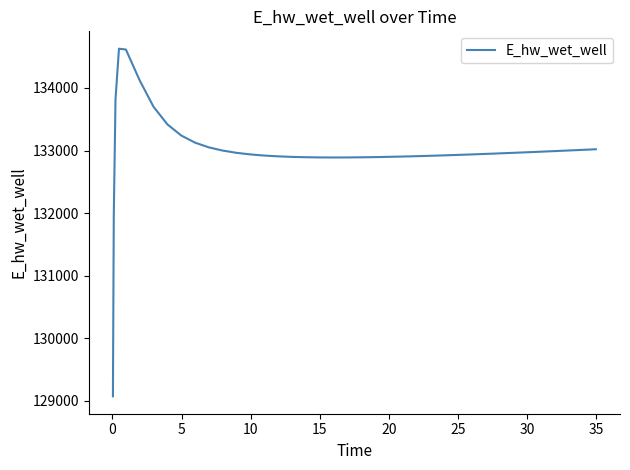

What is the greatest value displayed?

134628.0